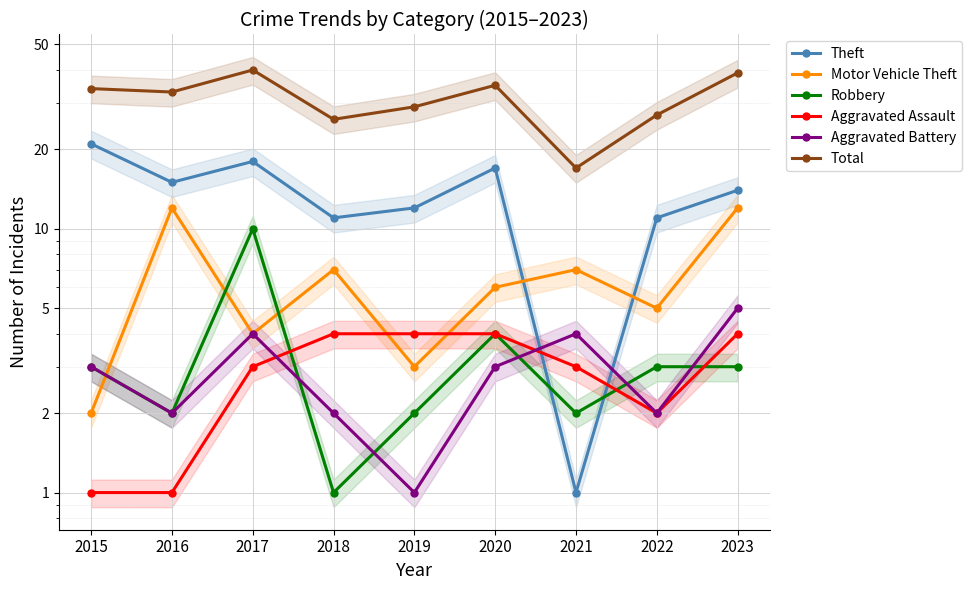

What is the difference between the maximum and second lowest values in the Motor Vehicle Theft series?

9